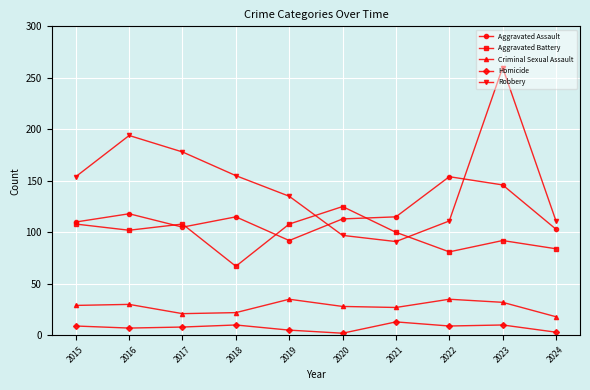

At how many categories does at least one series exceed 37?

10